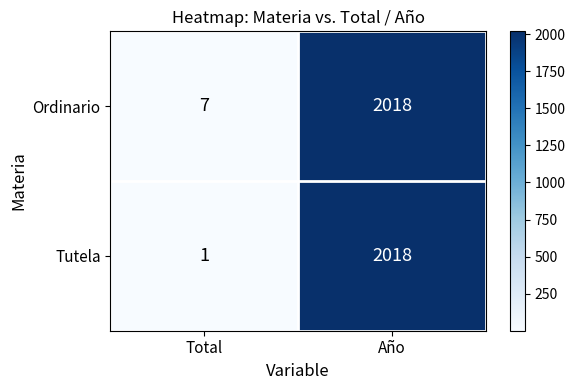

How many categories are shown in the chart?

2